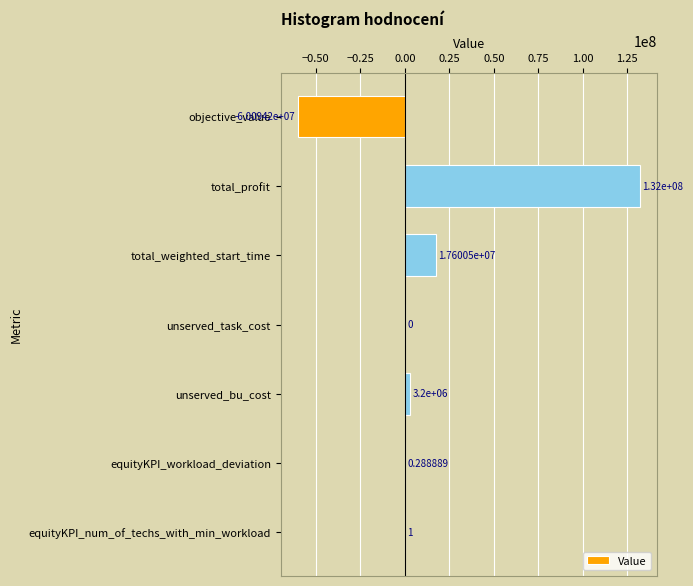

Where is the data nearest to the value 35952821?

total_weighted_start_time